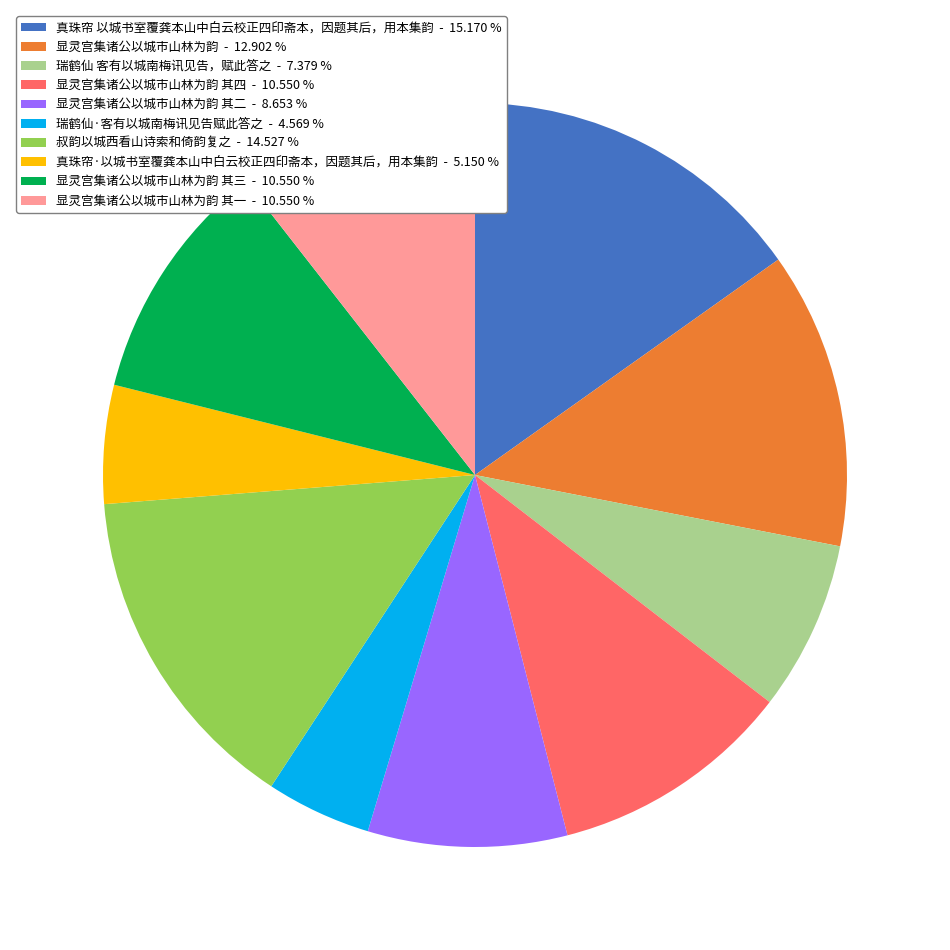

Count the number of slices in the pie.

10